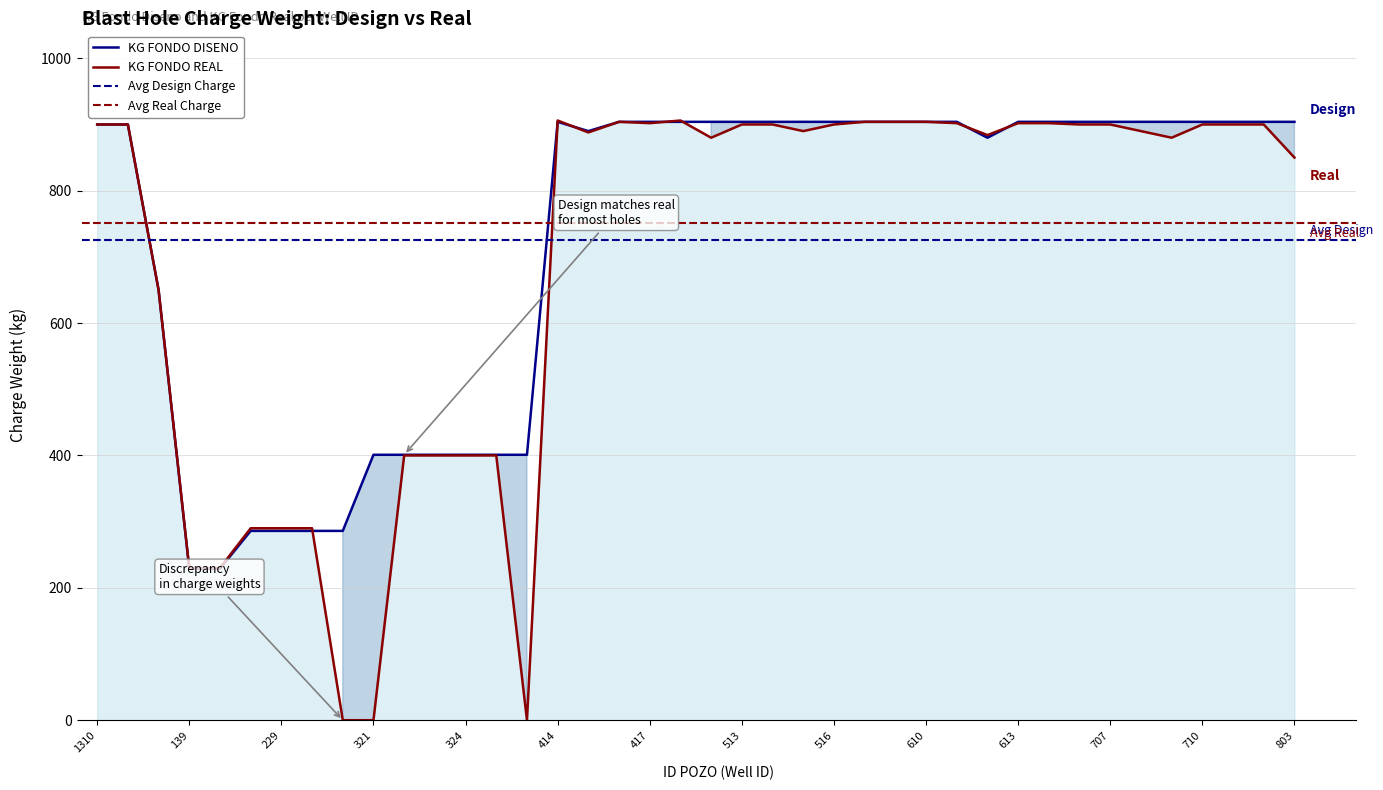

What is the maximum value for KG FONDO REAL?

906